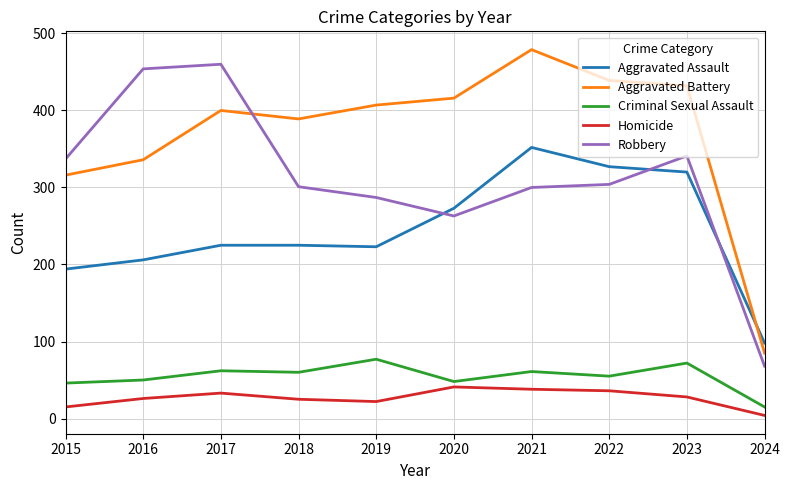

True or false: Robbery has a value of 304 at 2022.

True